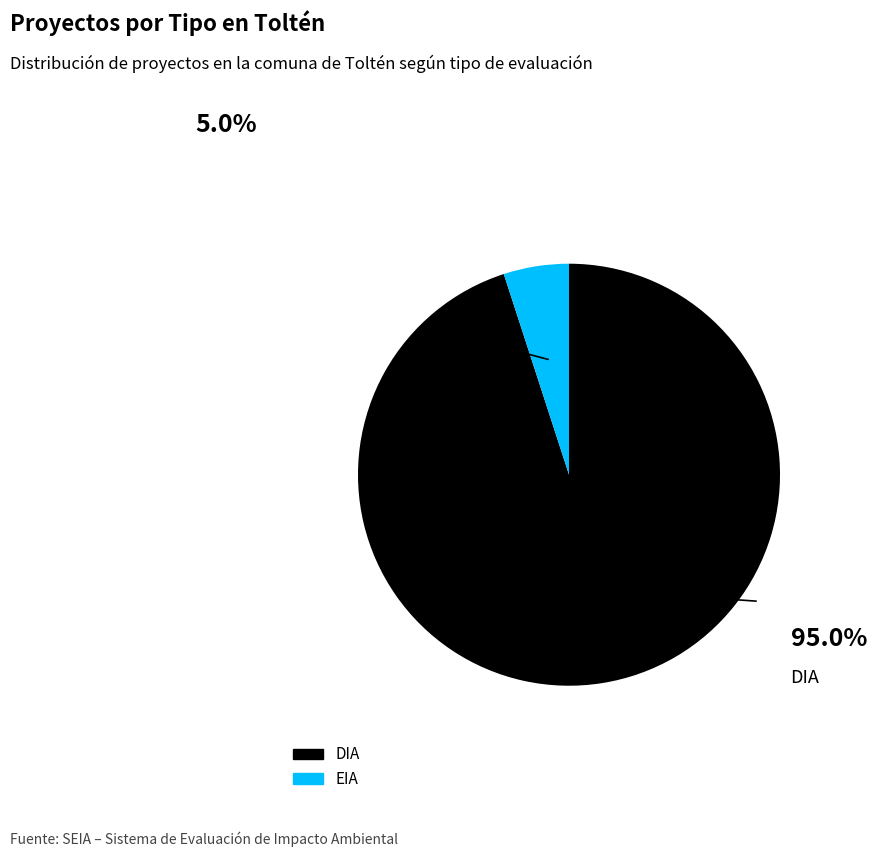

The DIA slice represents 99% of the pie. True or false?

False